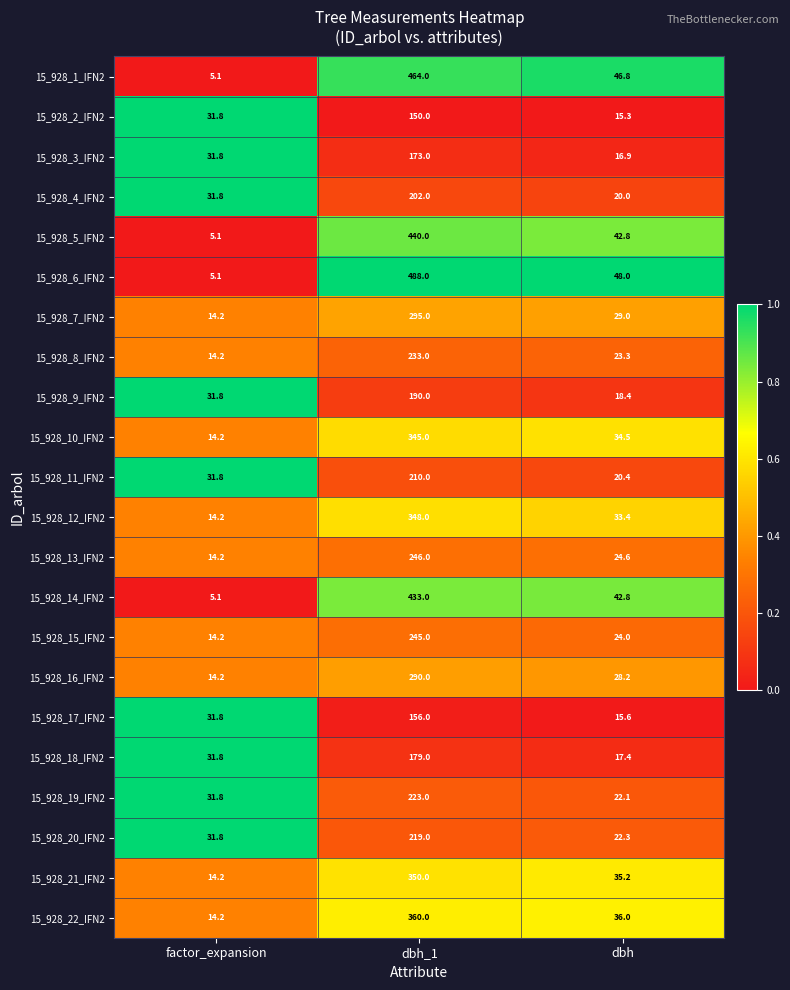

Rank the series by their maximum value, from highest to lowest.

15_928_6_IFN2, 15_928_1_IFN2, 15_928_5_IFN2, 15_928_14_IFN2, 15_928_22_IFN2, 15_928_21_IFN2, 15_928_12_IFN2, 15_928_10_IFN2, 15_928_7_IFN2, 15_928_16_IFN2, 15_928_13_IFN2, 15_928_15_IFN2, 15_928_8_IFN2, 15_928_19_IFN2, 15_928_20_IFN2, 15_928_11_IFN2, 15_928_4_IFN2, 15_928_9_IFN2, 15_928_18_IFN2, 15_928_3_IFN2, 15_928_17_IFN2, 15_928_2_IFN2